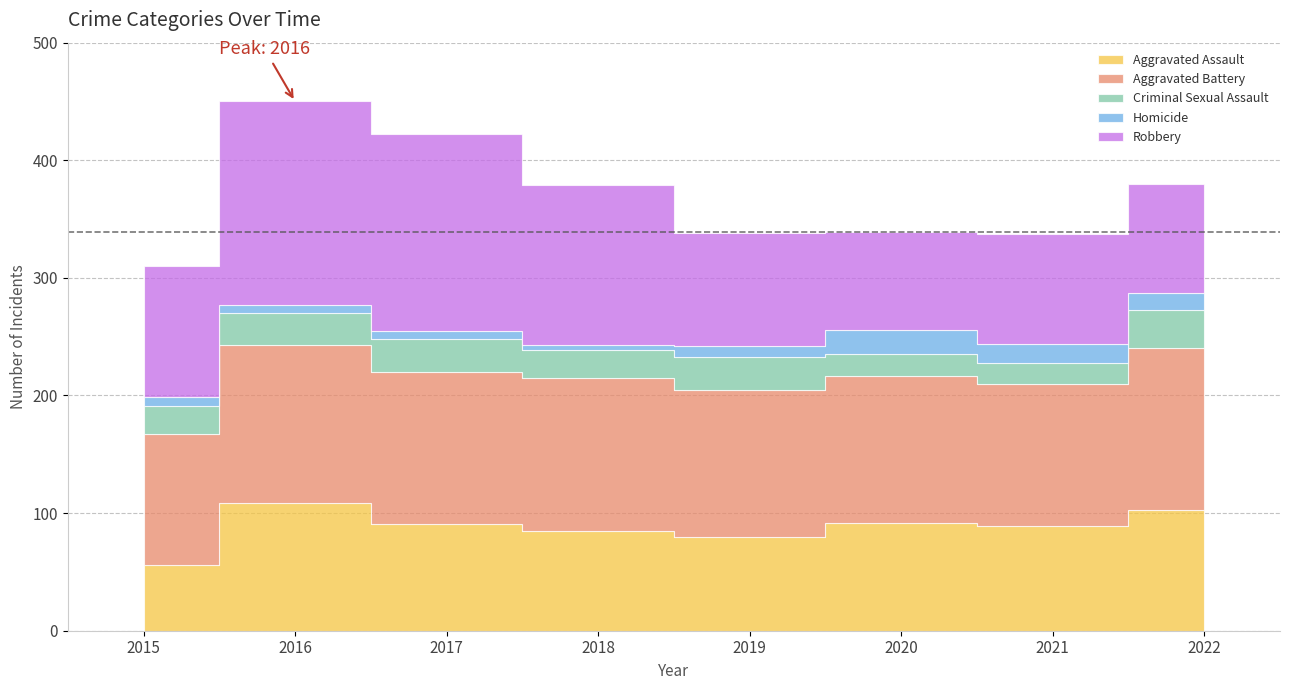

The Aggravated Assault series shows 109 at 2016. True or false?

True